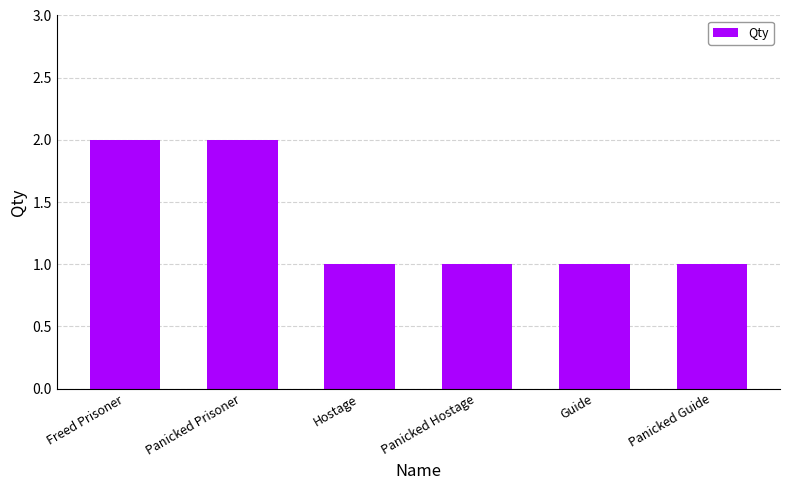

Is it true that the value at Hostage is 2?

False